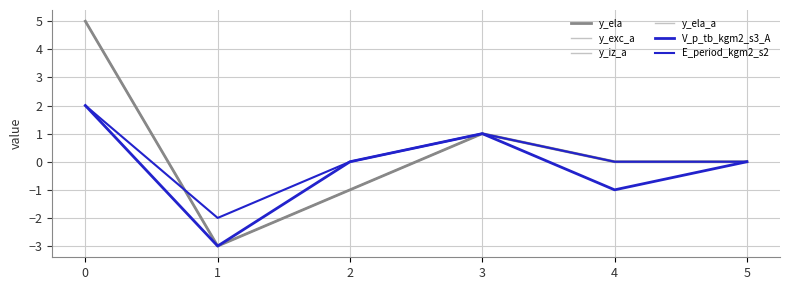

Is this an area chart (filled region under the line)?

No